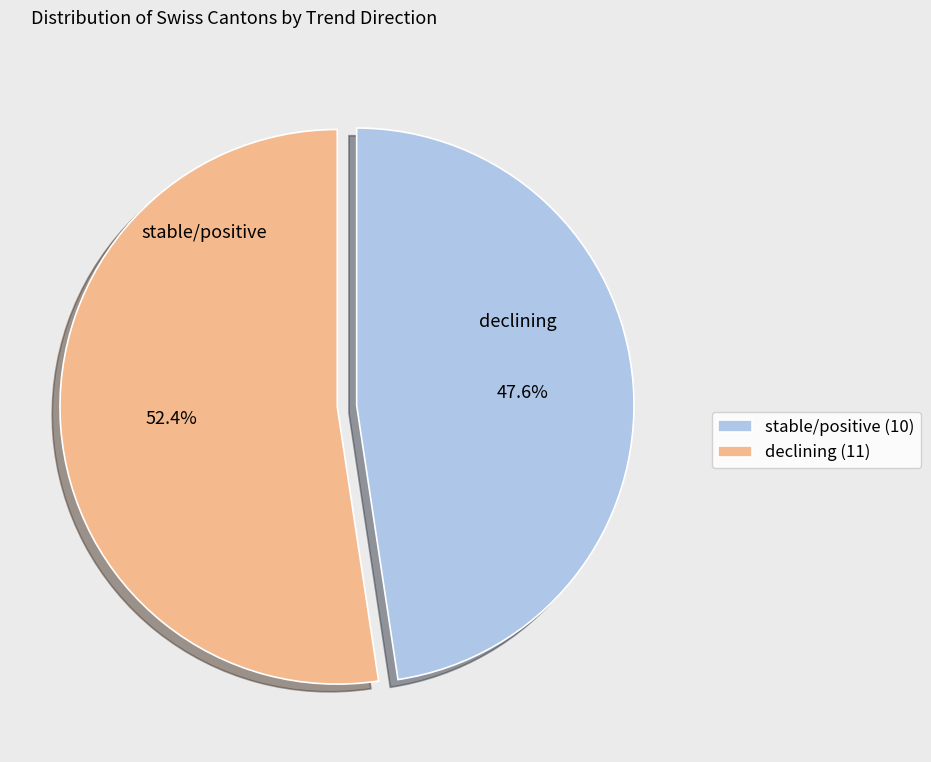

How many segments does this pie chart have?

2